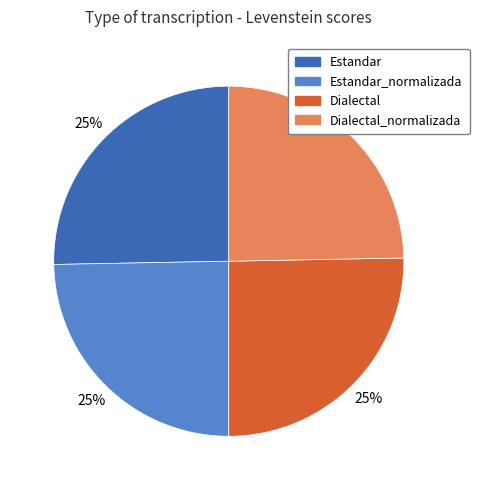

Is it true that Dialectal is 25% of the pie?

True